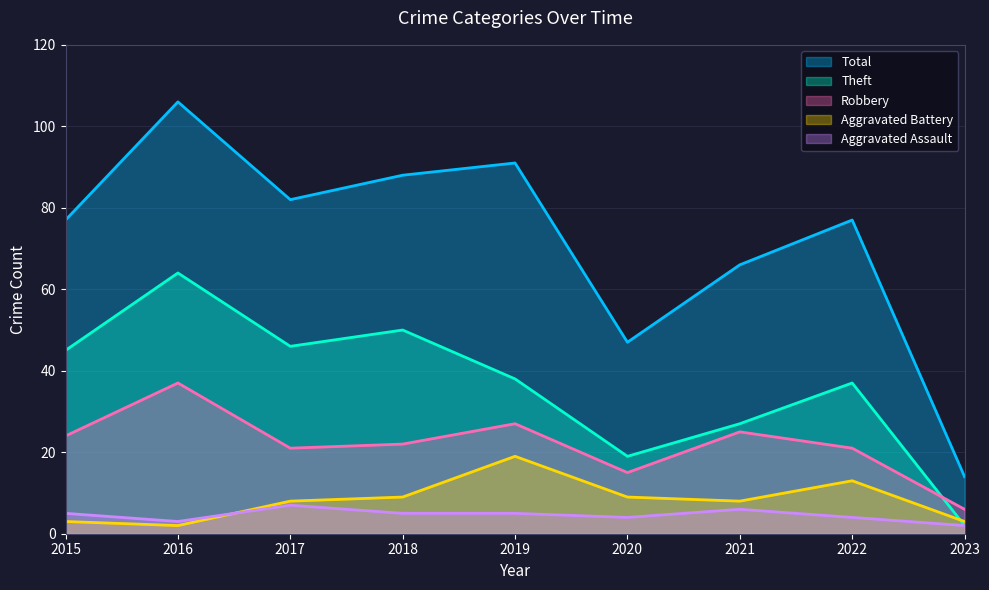

List the series in order of their peak value, lowest first.

Aggravated Assault, Aggravated Battery, Robbery, Theft, Total